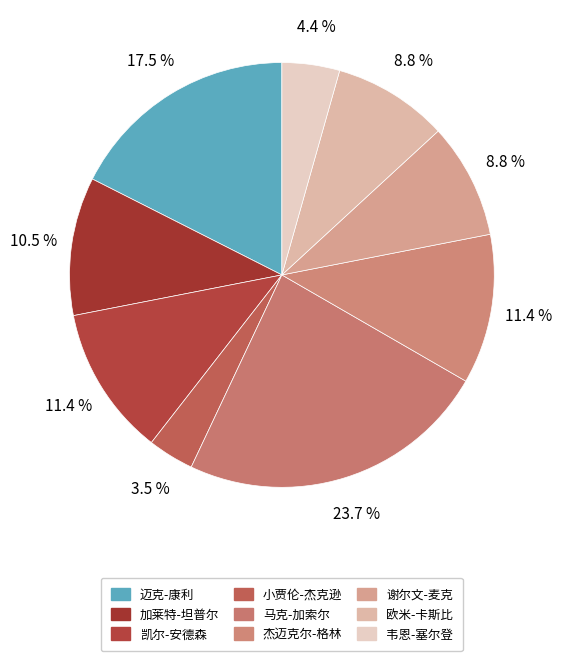

To the nearest percent, what portion does 马克-加索尔 represent?

24%